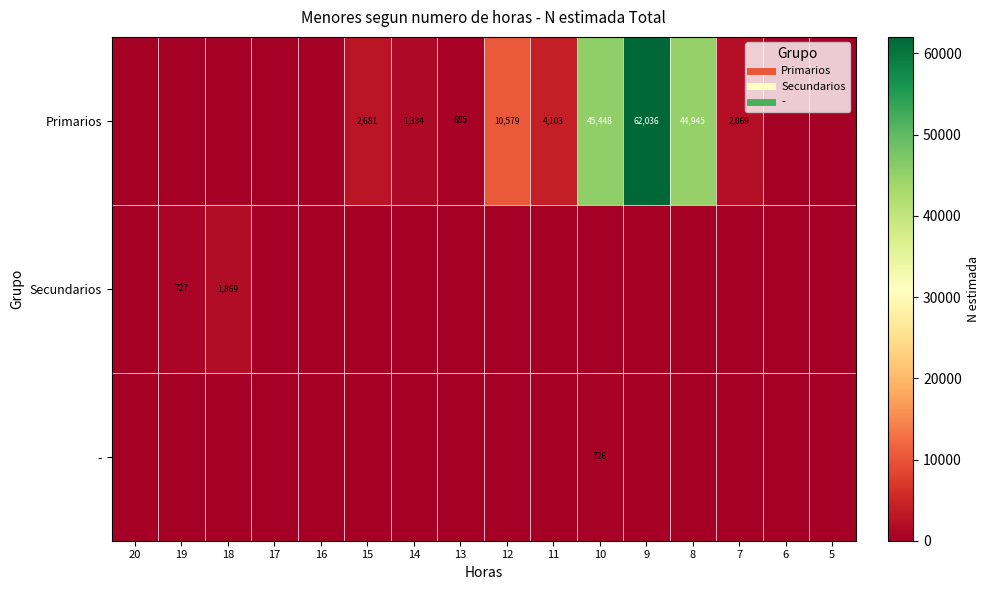

List the labels in order of - value, largest first.

10, 20, 19, 18, 17, 16, 15, 14, 13, 12, 11, 9, 8, 7, 6, 5